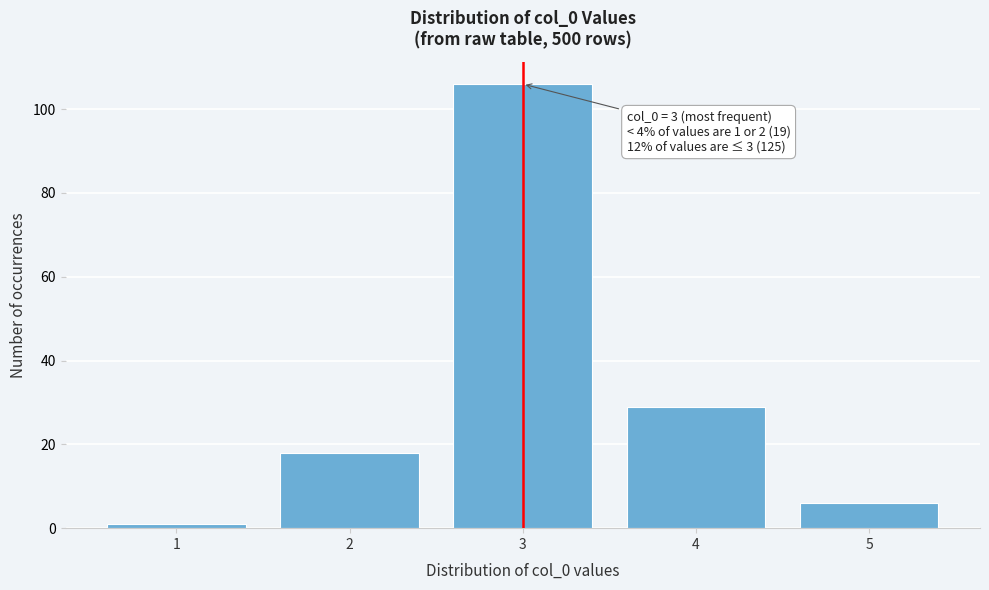

Reading left to right, transcribe all the data shown in this chart.

1=1	2=18	3=106	4=29	5=6